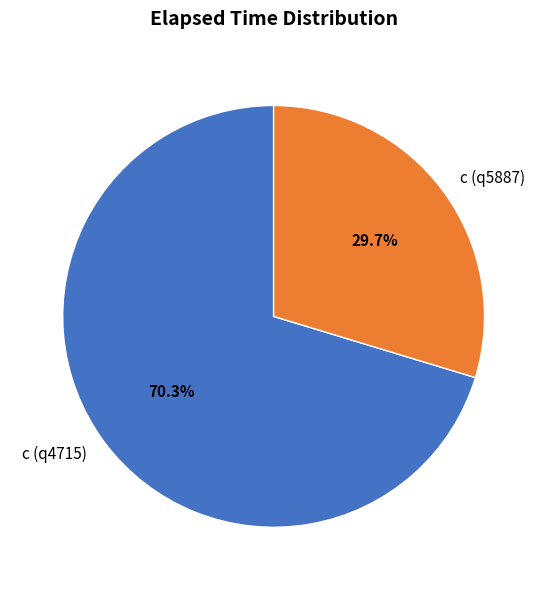

What is the largest slice in the pie chart?

c (q4715)